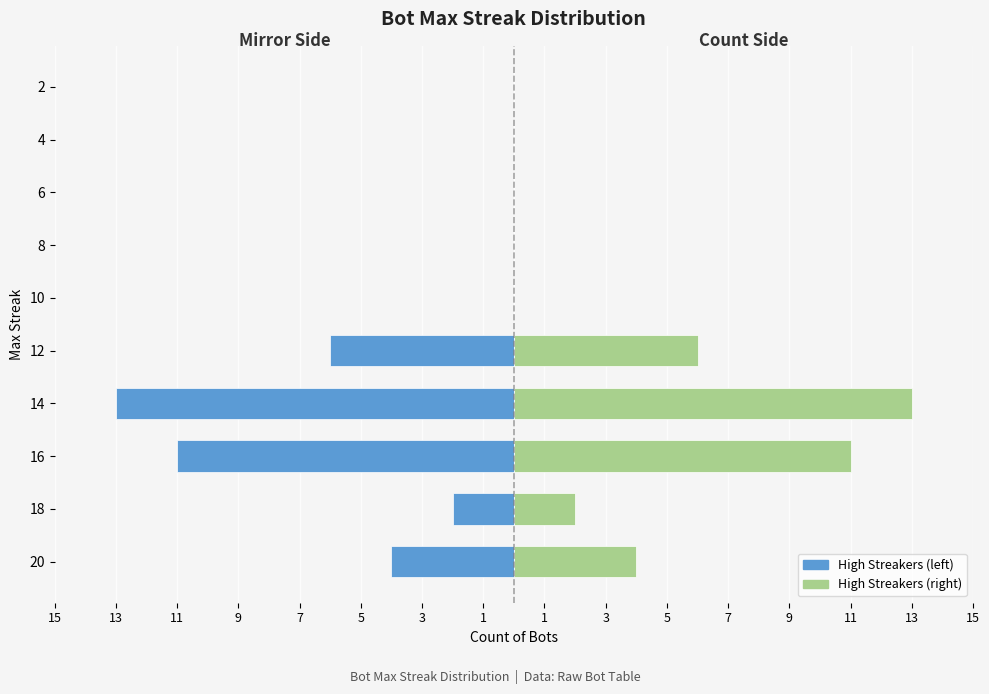

What is the value of the High Streakers (left) bar at the 4th from the left?

-13